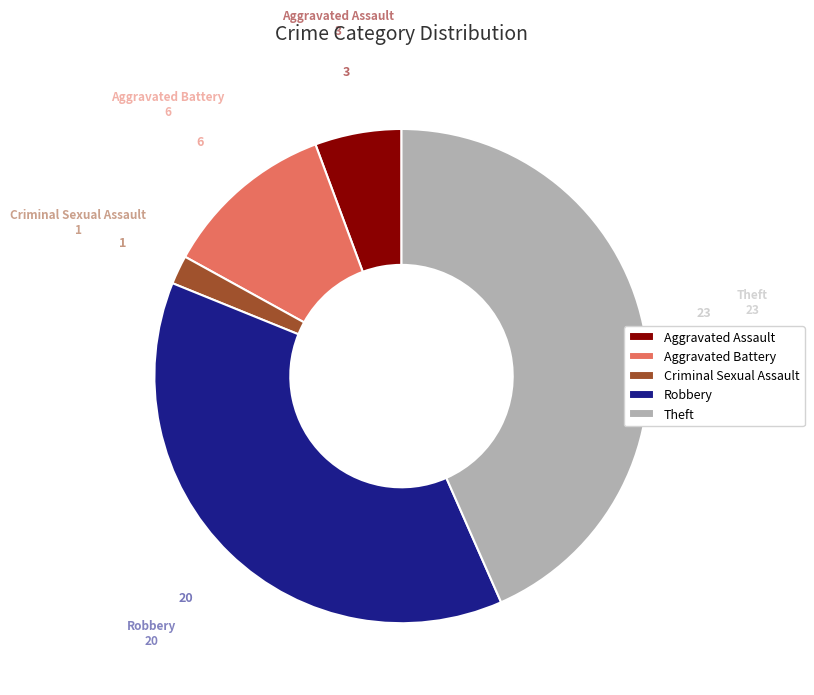

Which slice is the smallest?

Criminal Sexual Assault